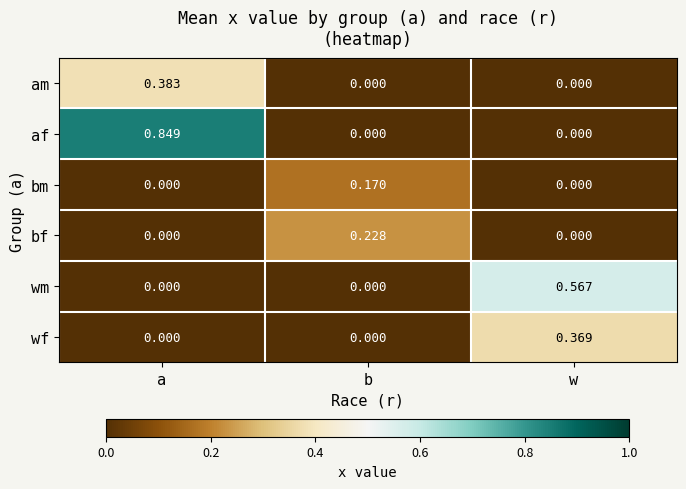

Which series changed the most between a and w?

af